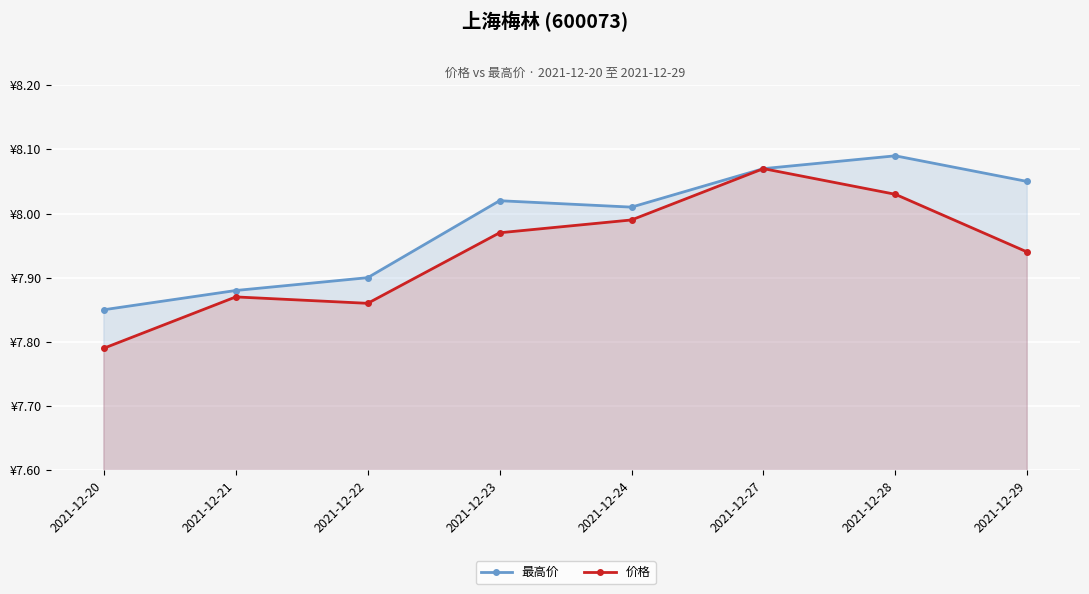

Reading right to left, extract all data points from this chart.

最高价: 2021-12-29=8.1	2021-12-28=8.1	2021-12-27=8.1	2021-12-24=8.0	2021-12-23=8.0	2021-12-22=7.9	2021-12-21=7.9	2021-12-20=7.8
价格: 2021-12-29=7.9	2021-12-28=8.0	2021-12-27=8.1	2021-12-24=8.0	2021-12-23=8.0	2021-12-22=7.9	2021-12-21=7.9	2021-12-20=7.8